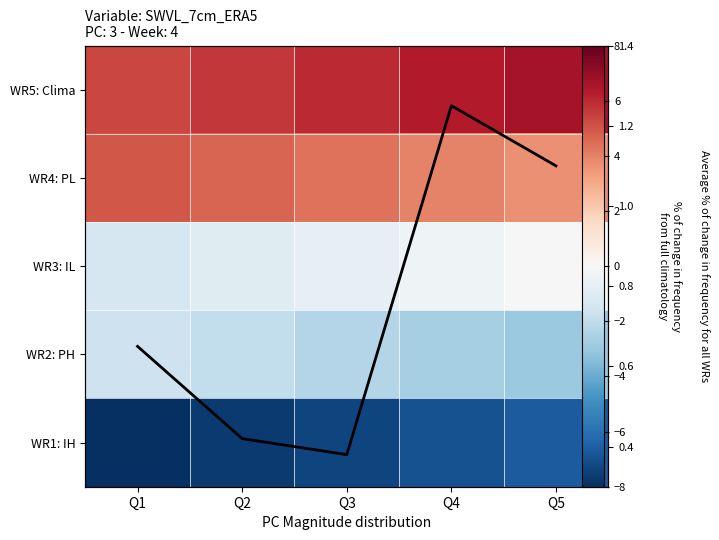

The WR3: IL series shows -1.3 at Q1. True or false?

True